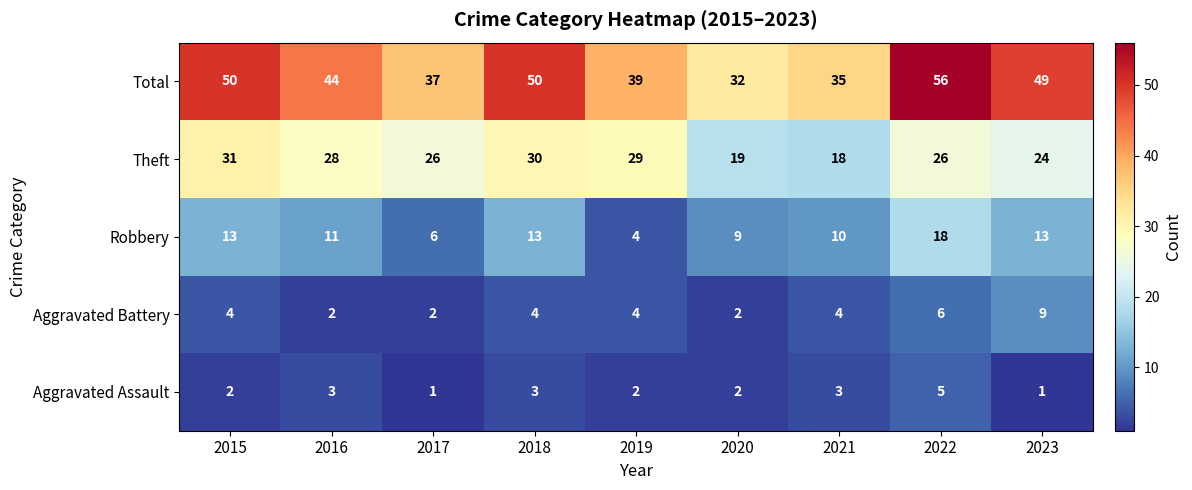

Count the Aggravated Battery values in the range 2 to 4.

7